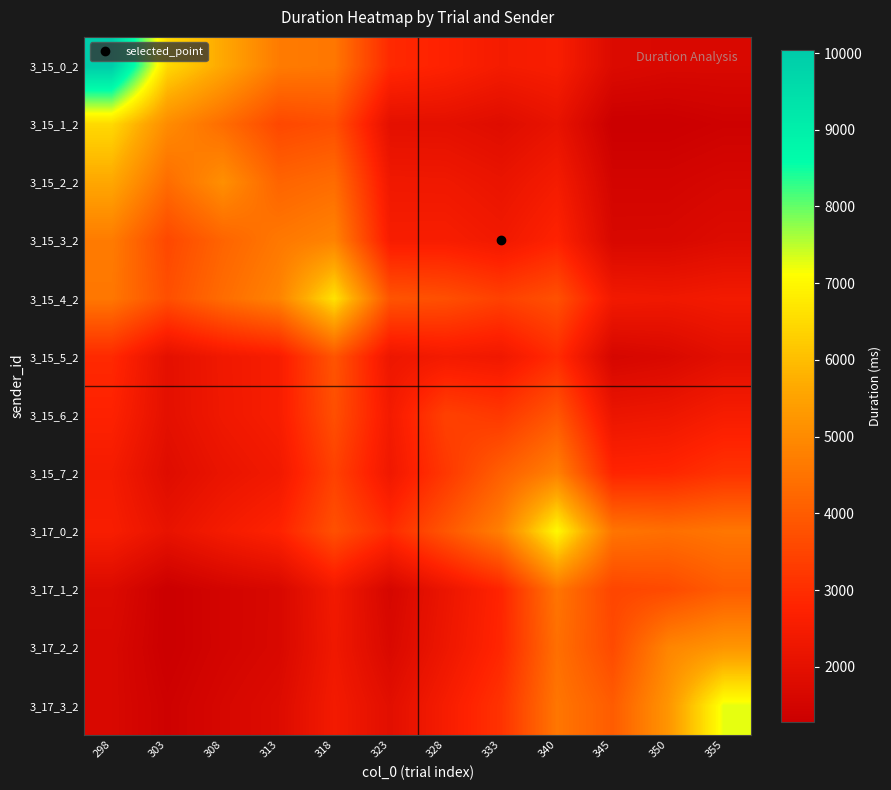

Rank the series by their maximum value, from highest to lowest.

3_15_0_2, 3_17_3_2, 3_17_0_2, 3_15_4_2, 3_15_1_2, 3_15_2_2, 3_17_2_2, 3_15_3_2, 3_15_7_2, 3_17_1_2, 3_15_6_2, 3_15_5_2